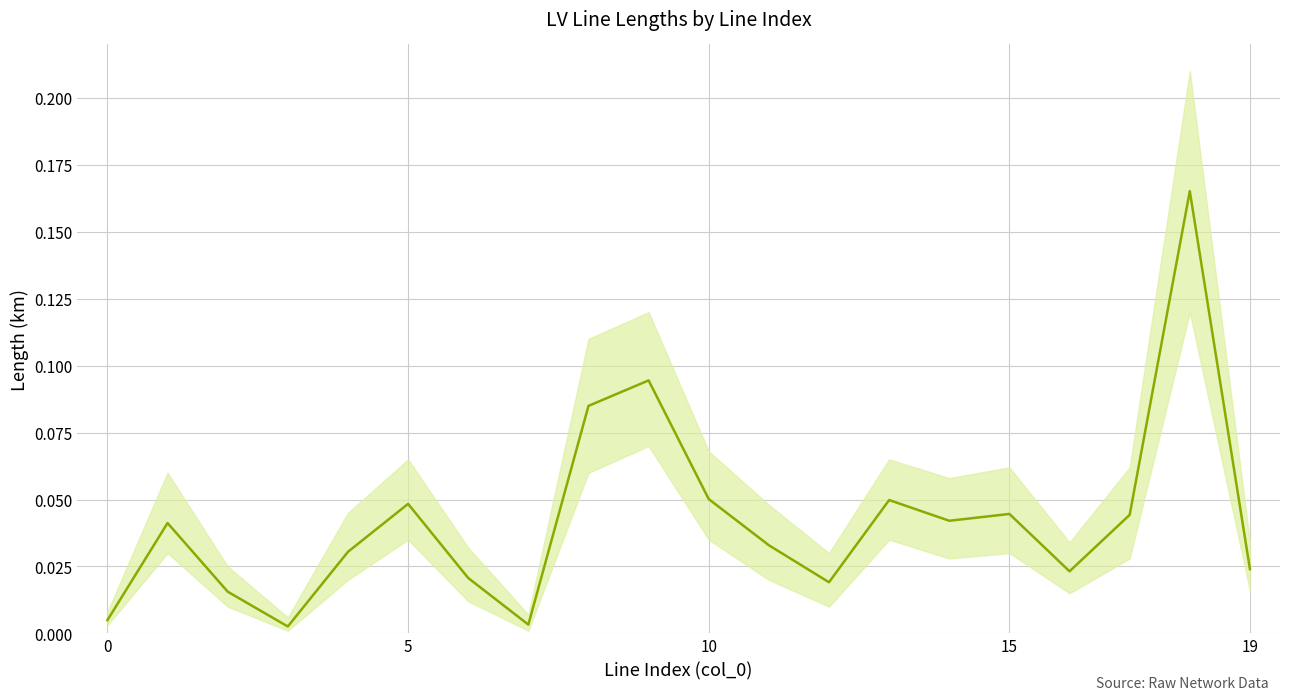

The value at 10 is 0.1. True or false?

True